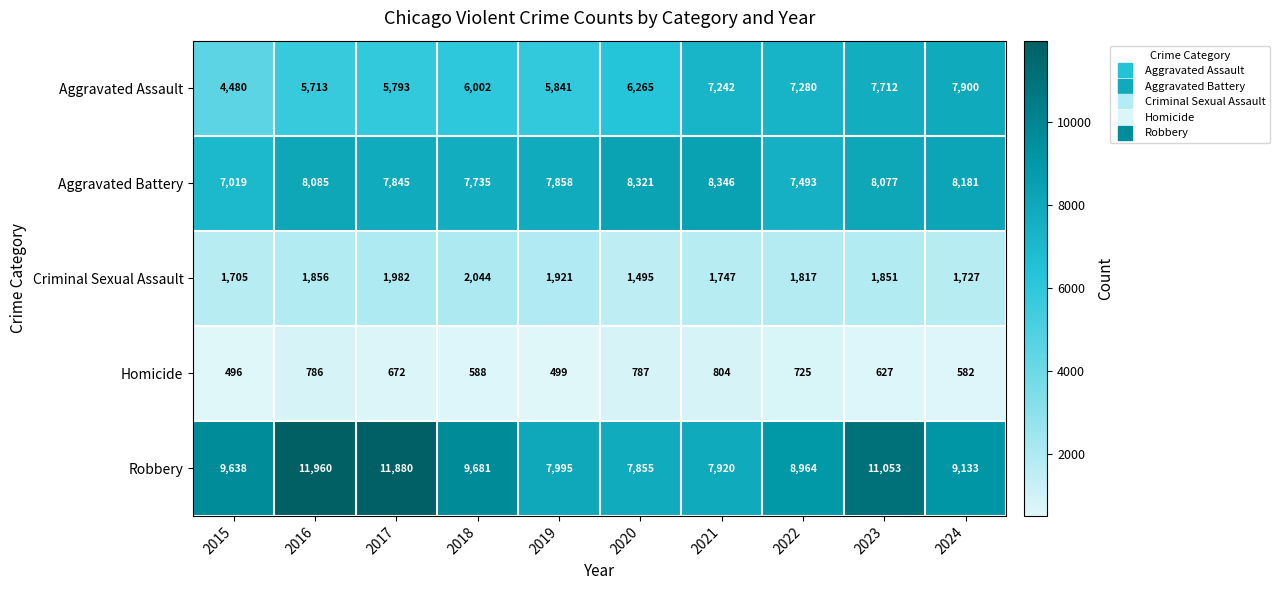

Is the value of Criminal Sexual Assault at 2017 greater than the value of Robbery at 2021?

No